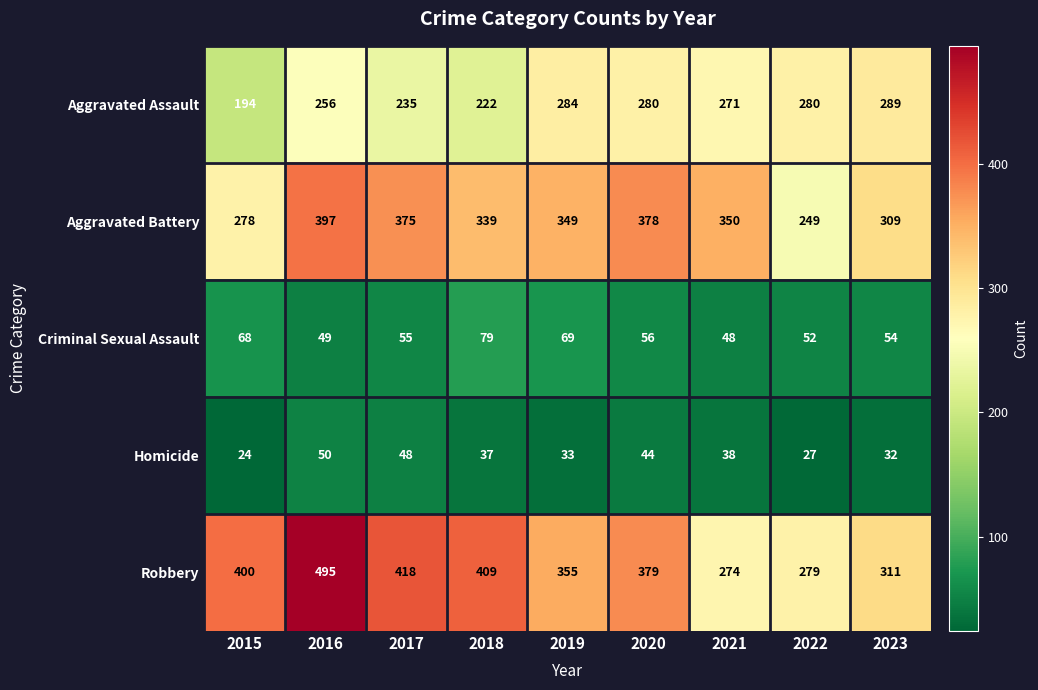

Is it true that Robbery equals 418 at 2017?

True